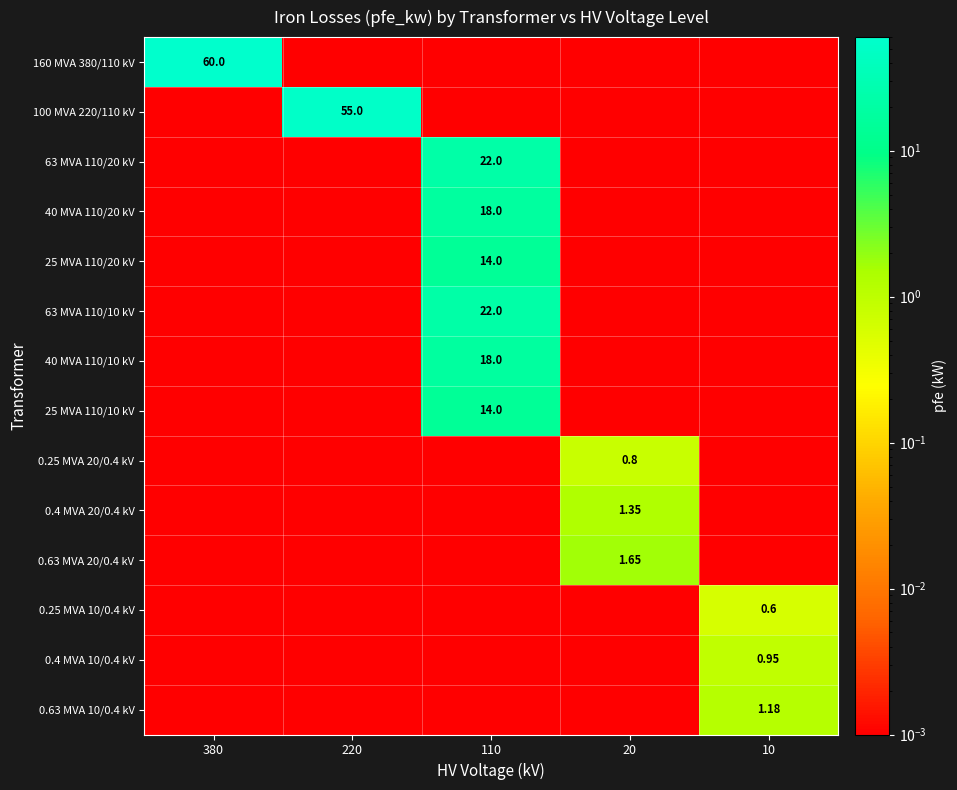

How many data points does each series have?

5